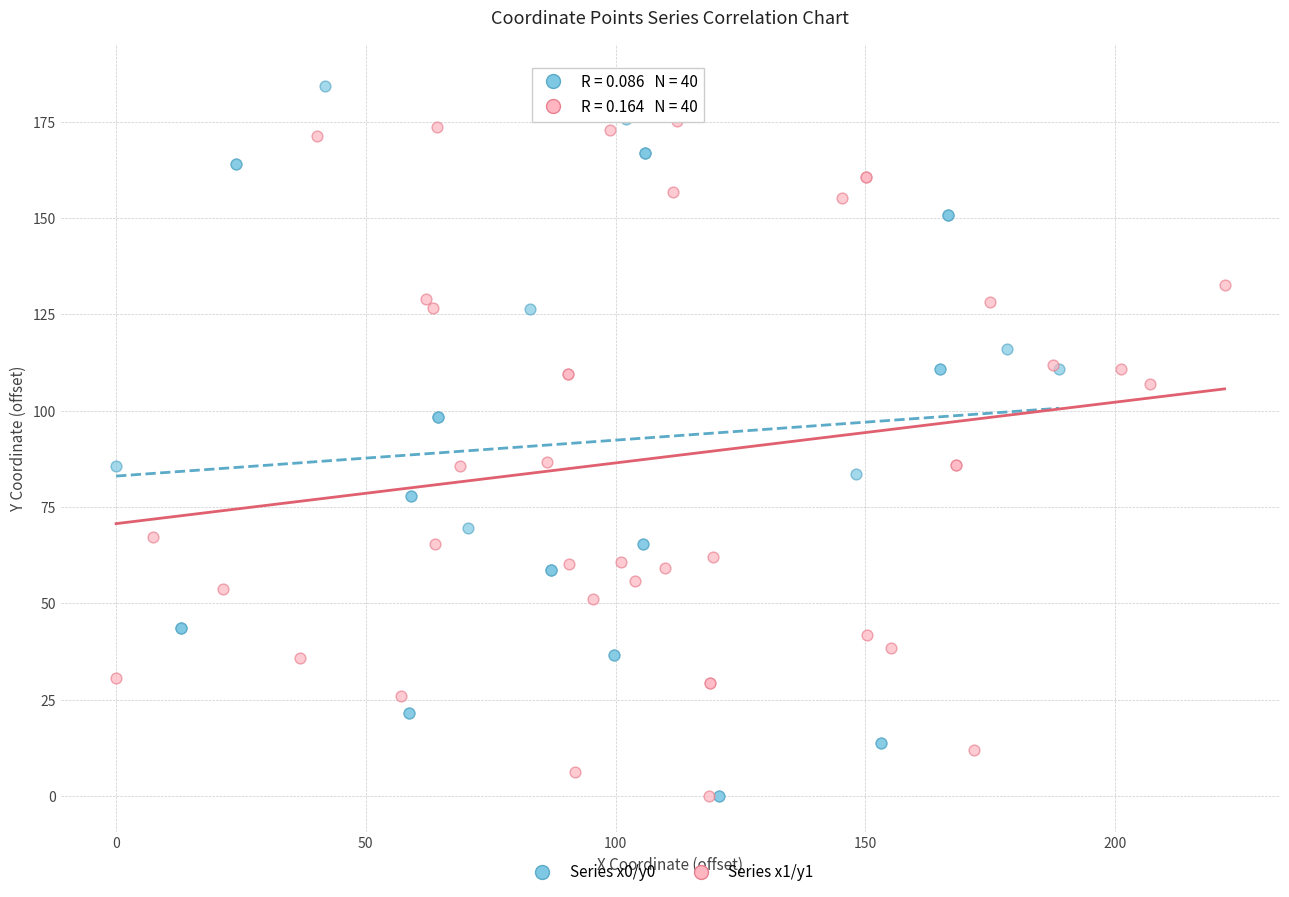

Which series reaches the maximum Y coordinate?

Series x0/y0